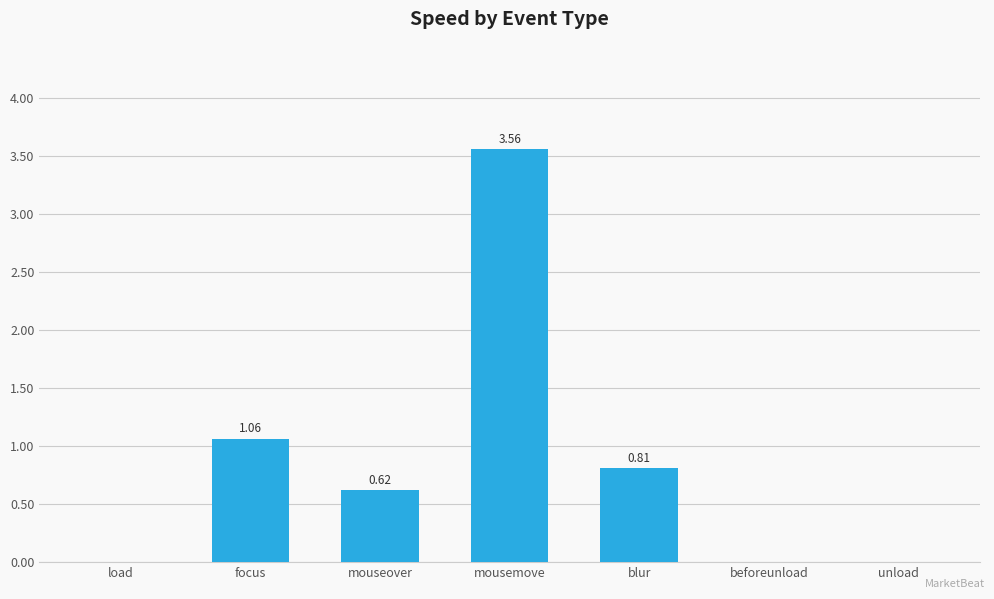

The chart shows a value of 0.6 at focus. True or false?

False